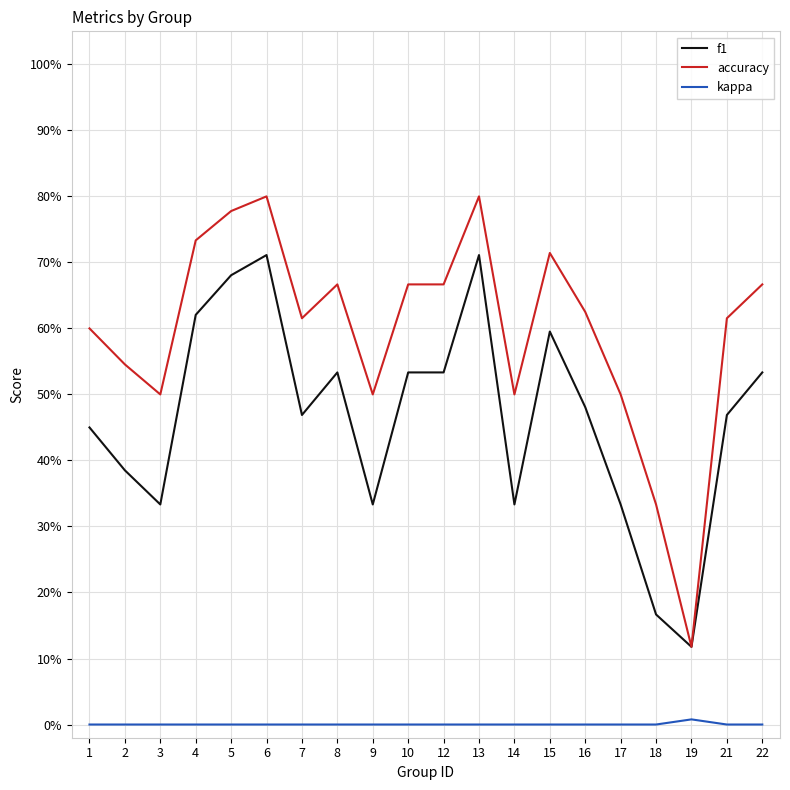

What is the difference between the highest and lowest values at 21?

0.6